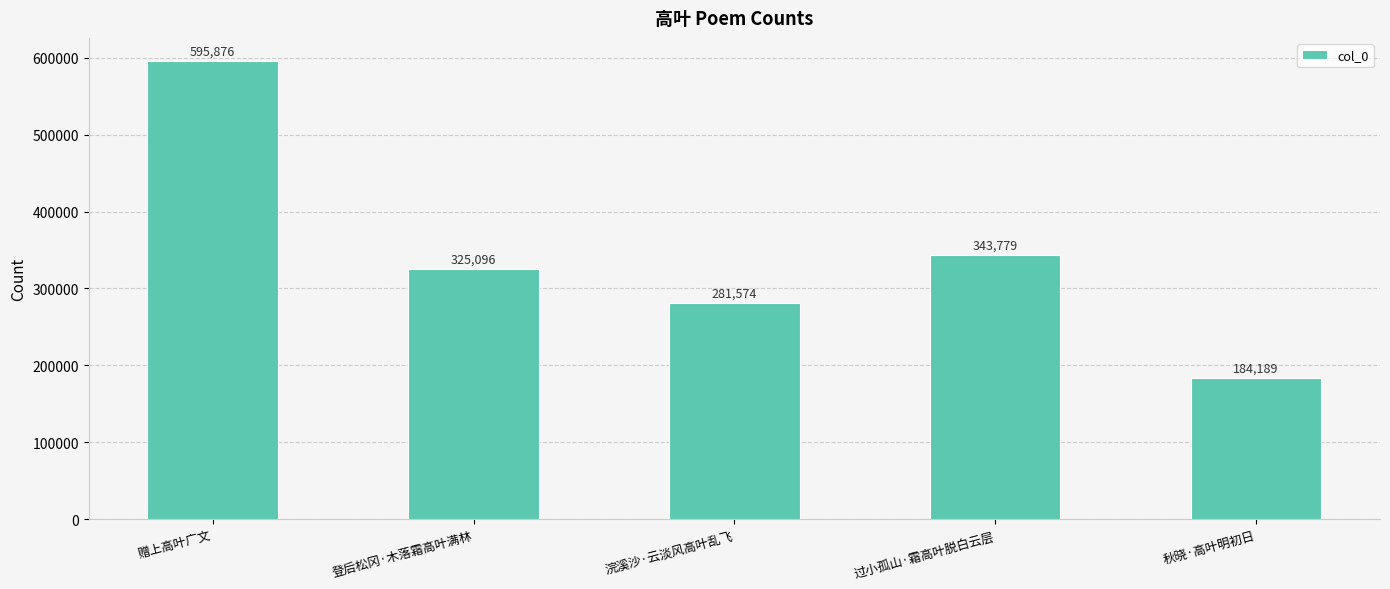

How many distinct data groups are displayed?

1